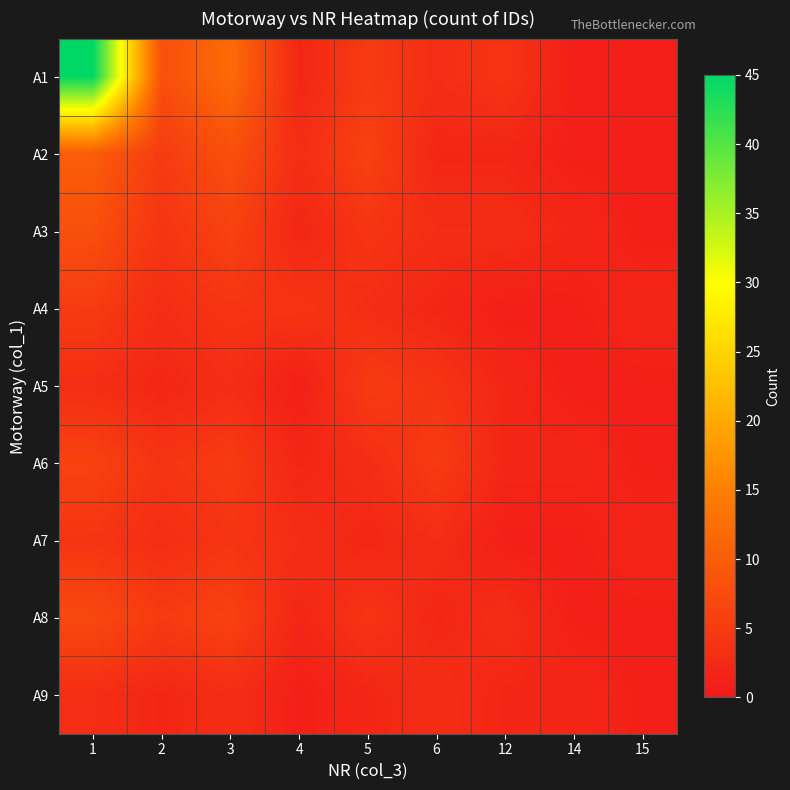

Rank the series by their maximum value, from lowest to highest.

A9, A7, A4, A5, A6, A8, A3, A2, A1